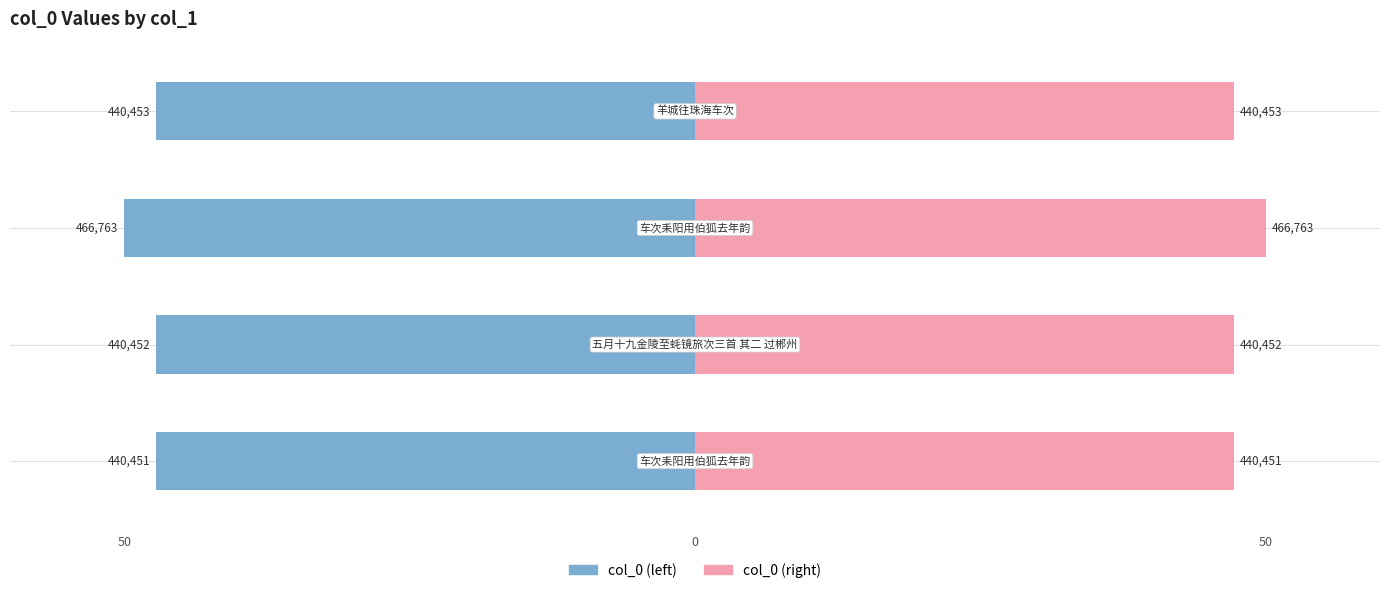

What is the value of the col_0 (left) bar at the 2nd from the left?

-47.2